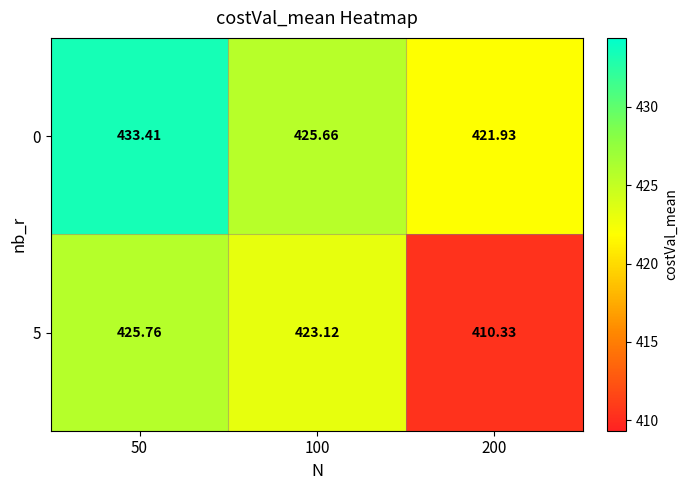

Is the value of 5 at 50 greater than the value of 0 at 100?

Yes